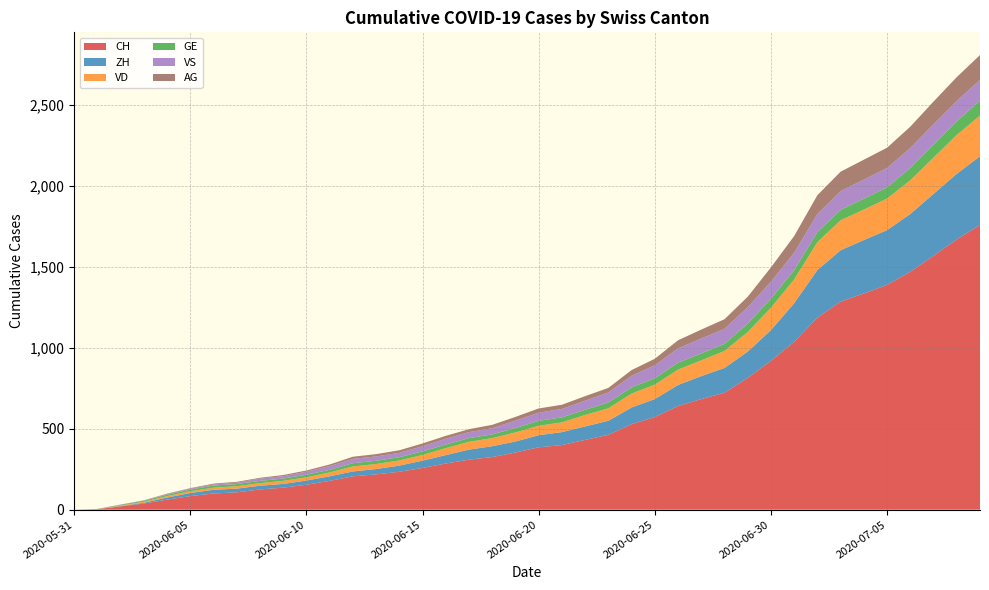

Reading right to left, list all the values displayed in this chart.

CH: 2020-07-09=1758	2020-07-08=1669	2020-07-07=1568	2020-07-06=1469	2020-07-05=1388	2020-07-04=1335	2020-07-03=1285	2020-07-02=1186	2020-07-01=1037	2020-06-30=919	2020-06-29=814	2020-06-28=722	2020-06-27=683	2020-06-26=640	2020-06-25=572	2020-06-24=528	2020-06-23=462	2020-06-22=431	2020-06-21=399	2020-06-20=385	2020-06-19=353	2020-06-18=325	2020-06-17=309	2020-06-16=285	2020-06-15=258	2020-06-14=234	2020-06-13=218	2020-06-12=206	2020-06-11=178	2020-06-10=154	2020-06-09=136	2020-06-08=125	2020-06-07=107	2020-06-06=100	2020-06-05=84	2020-06-04=62	2020-06-03=38	2020-06-02=20	2020-06-01=3	2020-05-31=0
ZH: 2020-07-09=424	2020-07-08=405	2020-07-07=382	2020-07-06=357	2020-07-05=338	2020-07-04=330	2020-07-03=317	2020-07-02=294	2020-07-01=238	2020-06-30=190	2020-06-29=162	2020-06-28=153	2020-06-27=142	2020-06-26=130	2020-06-25=111	2020-06-24=103	2020-06-23=87	2020-06-22=83	2020-06-21=80	2020-06-20=75	2020-06-19=68	2020-06-18=67	2020-06-17=62	2020-06-16=52	2020-06-15=45	2020-06-14=38	2020-06-13=33	2020-06-12=30	2020-06-11=28	2020-06-10=26	2020-06-09=23	2020-06-08=23	2020-06-07=23	2020-06-06=23	2020-06-05=19	2020-06-04=13	2020-06-03=5	2020-06-02=2	2020-06-01=0	2020-05-31=0
VD: 2020-07-09=252	2020-07-08=240	2020-07-07=224	2020-07-06=208	2020-07-05=195	2020-07-04=188	2020-07-03=185	2020-07-02=172	2020-07-01=147	2020-06-30=138	2020-06-29=121	2020-06-28=105	2020-06-27=97	2020-06-26=95	2020-06-25=89	2020-06-24=86	2020-06-23=77	2020-06-22=71	2020-06-21=60	2020-06-20=58	2020-06-19=56	2020-06-18=50	2020-06-17=48	2020-06-16=43	2020-06-15=35	2020-06-14=32	2020-06-13=31	2020-06-12=31	2020-06-11=24	2020-06-10=20	2020-06-09=19	2020-06-08=16	2020-06-07=15	2020-06-06=13	2020-06-05=11	2020-06-04=9	2020-06-03=6	2020-06-02=4	2020-06-01=0	2020-05-31=0
GE: 2020-07-09=92	2020-07-08=84	2020-07-07=80	2020-07-06=76	2020-07-05=69	2020-07-04=67	2020-07-03=64	2020-07-02=62	2020-07-01=57	2020-06-30=56	2020-06-29=52	2020-06-28=44	2020-06-27=43	2020-06-26=43	2020-06-25=40	2020-06-24=38	2020-06-23=36	2020-06-22=32	2020-06-21=31	2020-06-20=31	2020-06-19=27	2020-06-18=23	2020-06-17=23	2020-06-16=22	2020-06-15=22	2020-06-14=20	2020-06-13=20	2020-06-12=20	2020-06-11=16	2020-06-10=16	2020-06-09=14	2020-06-08=14	2020-06-07=13	2020-06-06=13	2020-06-05=10	2020-06-04=8	2020-06-03=6	2020-06-02=4	2020-06-01=1	2020-05-31=0
VS: 2020-07-09=128	2020-07-08=126	2020-07-07=126	2020-07-06=123	2020-07-05=120	2020-07-04=118	2020-07-03=116	2020-07-02=112	2020-07-01=108	2020-06-30=105	2020-06-29=101	2020-06-28=93	2020-06-27=92	2020-06-26=88	2020-06-25=80	2020-06-24=72	2020-06-23=62	2020-06-22=56	2020-06-21=52	2020-06-20=50	2020-06-19=46	2020-06-18=38	2020-06-17=37	2020-06-16=36	2020-06-15=32	2020-06-14=27	2020-06-13=27	2020-06-12=27	2020-06-11=23	2020-06-10=19	2020-06-09=15	2020-06-08=14	2020-06-07=9	2020-06-06=7	2020-06-05=6	2020-06-04=4	2020-06-03=2	2020-06-02=2	2020-06-01=1	2020-05-31=0
AG: 2020-07-09=153	2020-07-08=147	2020-07-07=140	2020-07-06=132	2020-07-05=125	2020-07-04=123	2020-07-03=120	2020-07-02=116	2020-07-01=103	2020-06-30=88	2020-06-29=65	2020-06-28=59	2020-06-27=55	2020-06-26=50	2020-06-25=40	2020-06-24=35	2020-06-23=28	2020-06-22=28	2020-06-21=26	2020-06-20=26	2020-06-19=23	2020-06-18=21	2020-06-17=18	2020-06-16=18	2020-06-15=17	2020-06-14=16	2020-06-13=14	2020-06-12=13	2020-06-11=10	2020-06-10=7	2020-06-09=7	2020-06-08=5	2020-06-07=5	2020-06-06=5	2020-06-05=3	2020-06-04=3	2020-06-03=1	2020-06-02=0	2020-06-01=0	2020-05-31=0